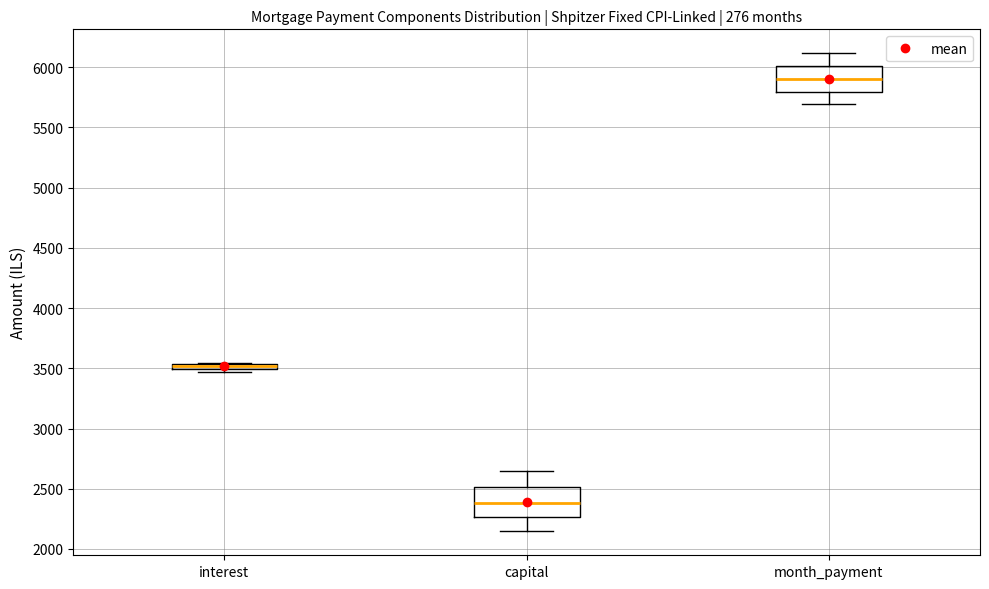

Where is the upper edge of the box for interest on the y-axis? The values are not printed on the chart, so give them approximately, as read against the axis.

3550